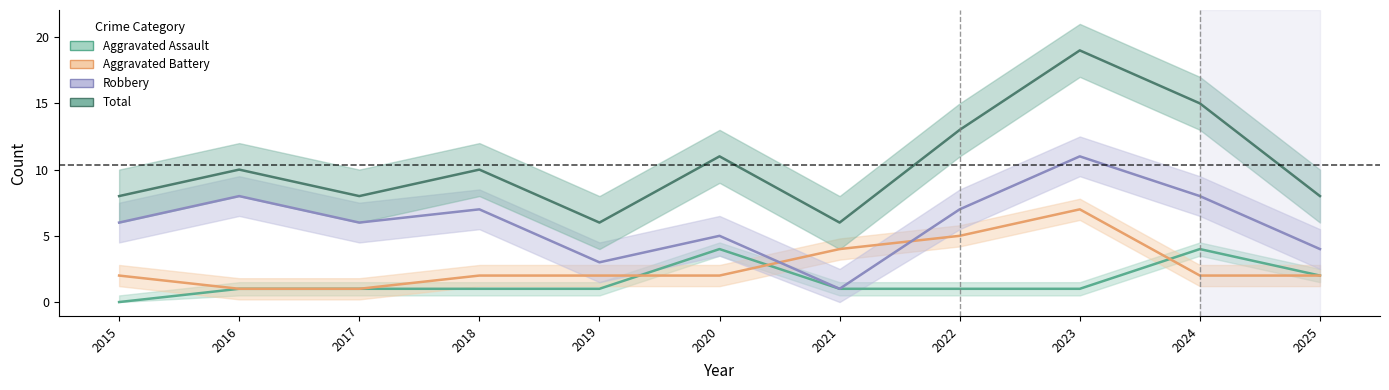

Which series has the largest range (max minus min)?

Total